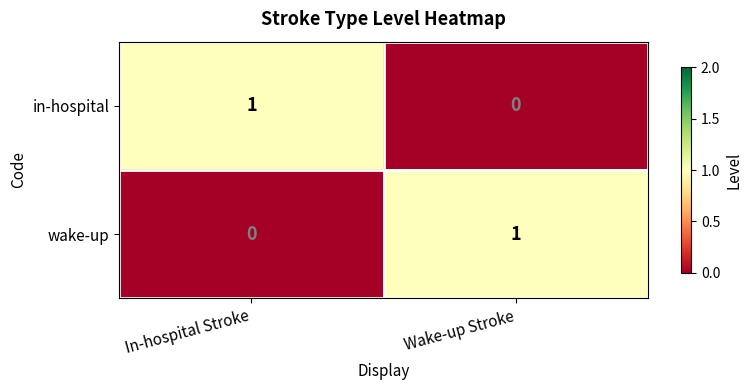

True or false: in-hospital has a value of 0 at In-hospital Stroke.

False